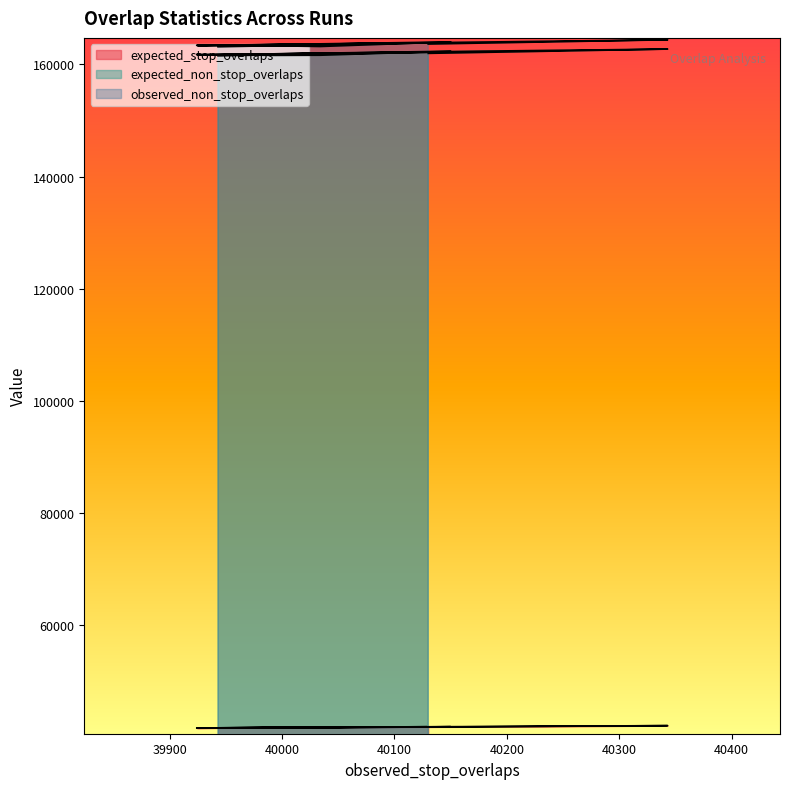

What is the value of the expected_non_stop_overlaps point at the 6th from the left?

162366.6